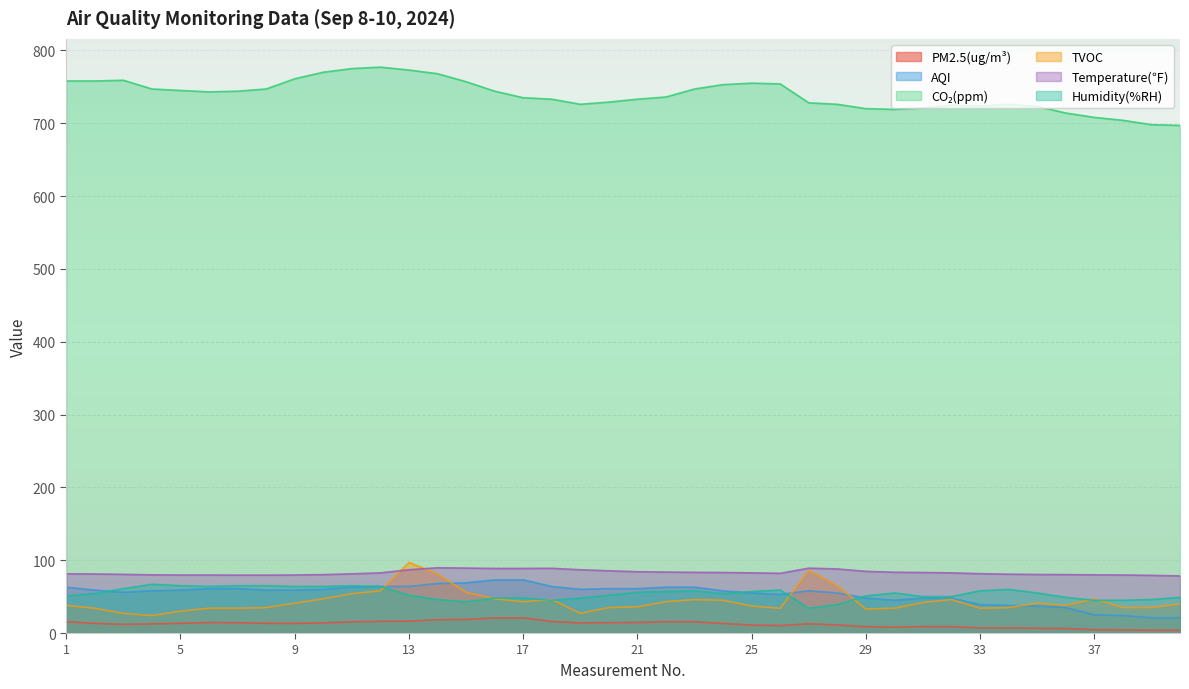

What is the difference between the maximum and minimum values in the PM2.5(ug/m³) series?

17.0